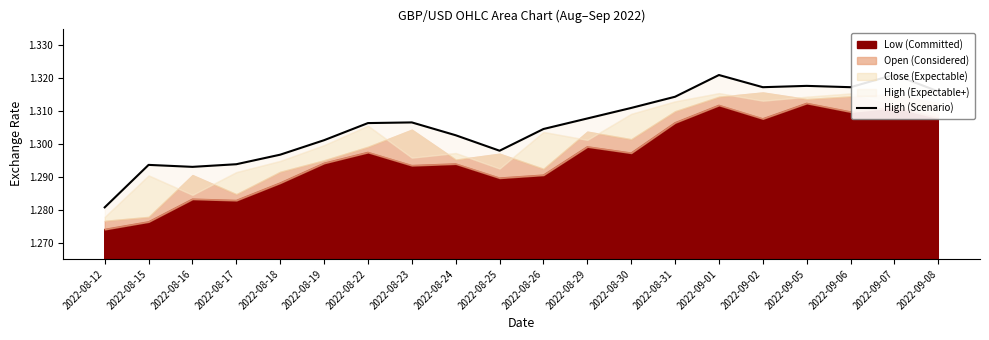

Count the number of categories in the chart.

20